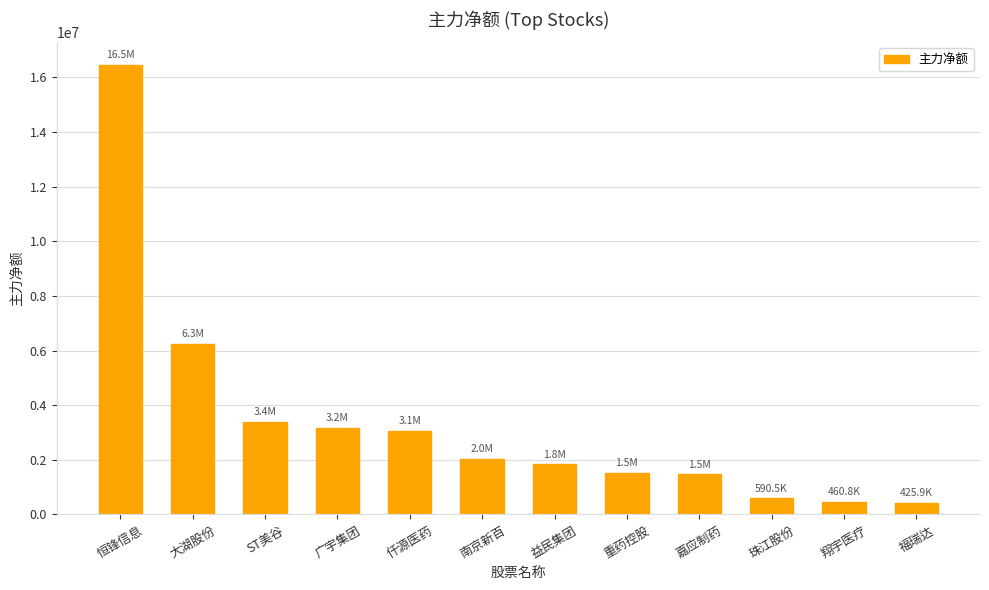

Which category has the highest value across all series?

恒锋信息